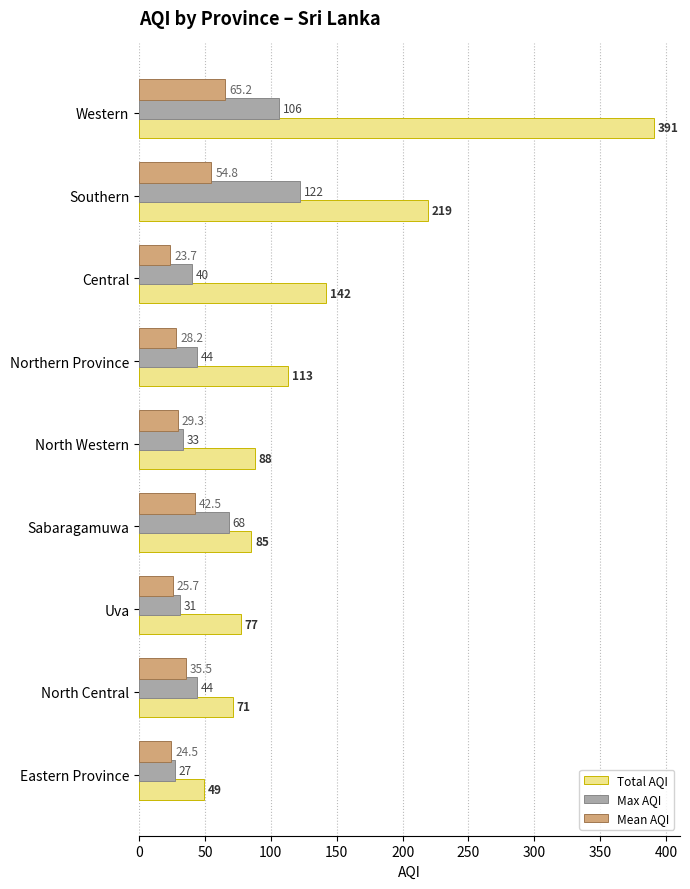

Read the Total AQI value at Western.

391.0